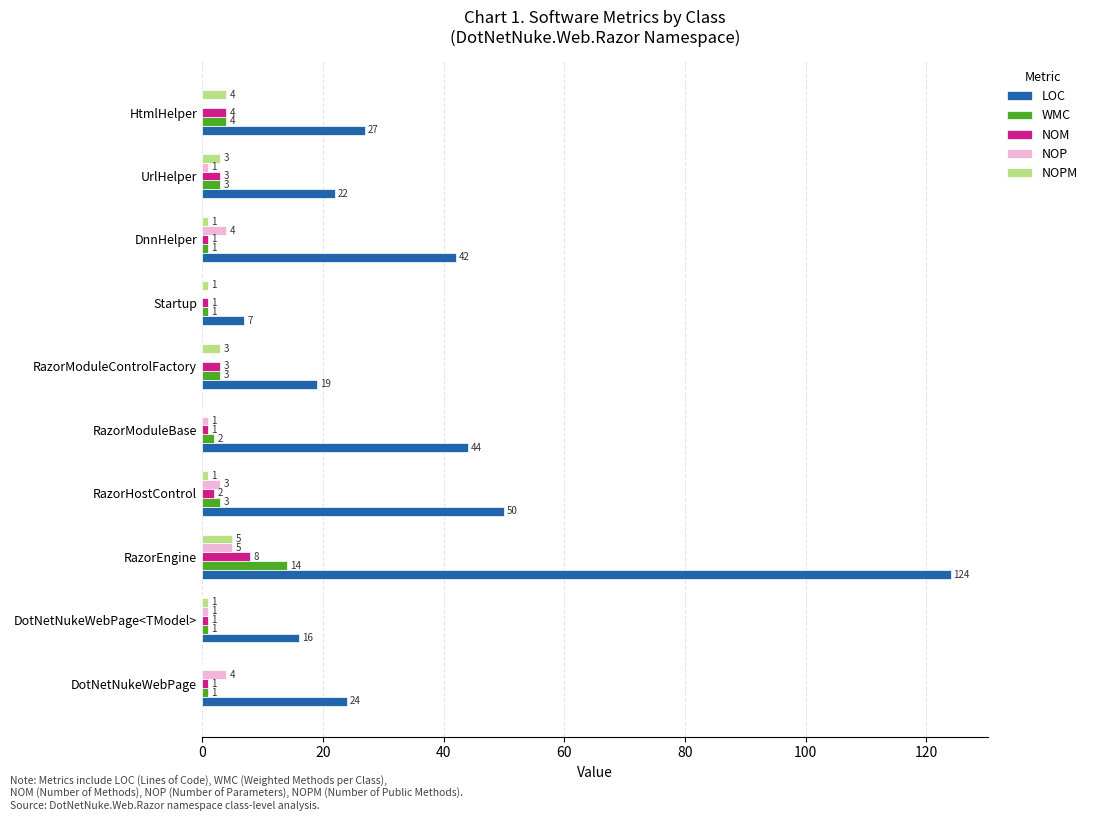

Which series has the largest range (max minus min)?

LOC